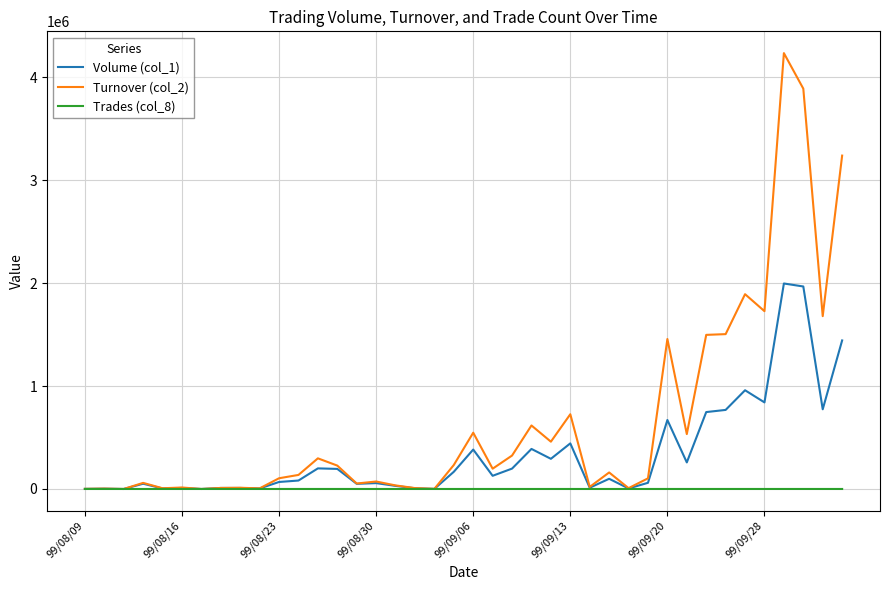

What is the greatest value displayed?

4233660